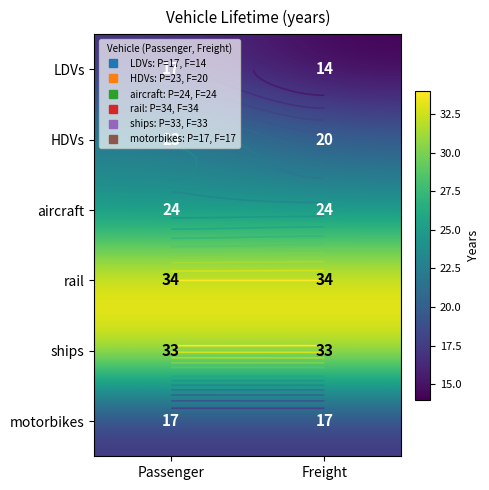

What is the maximum value shown in the chart?

34